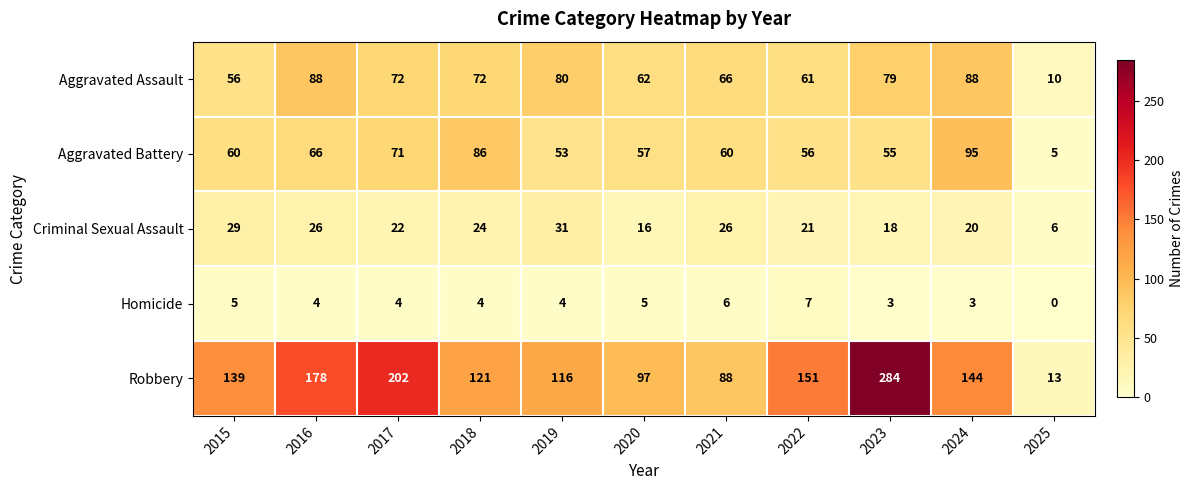

List the series in order of their peak value, lowest first.

Homicide, Criminal Sexual Assault, Aggravated Assault, Aggravated Battery, Robbery